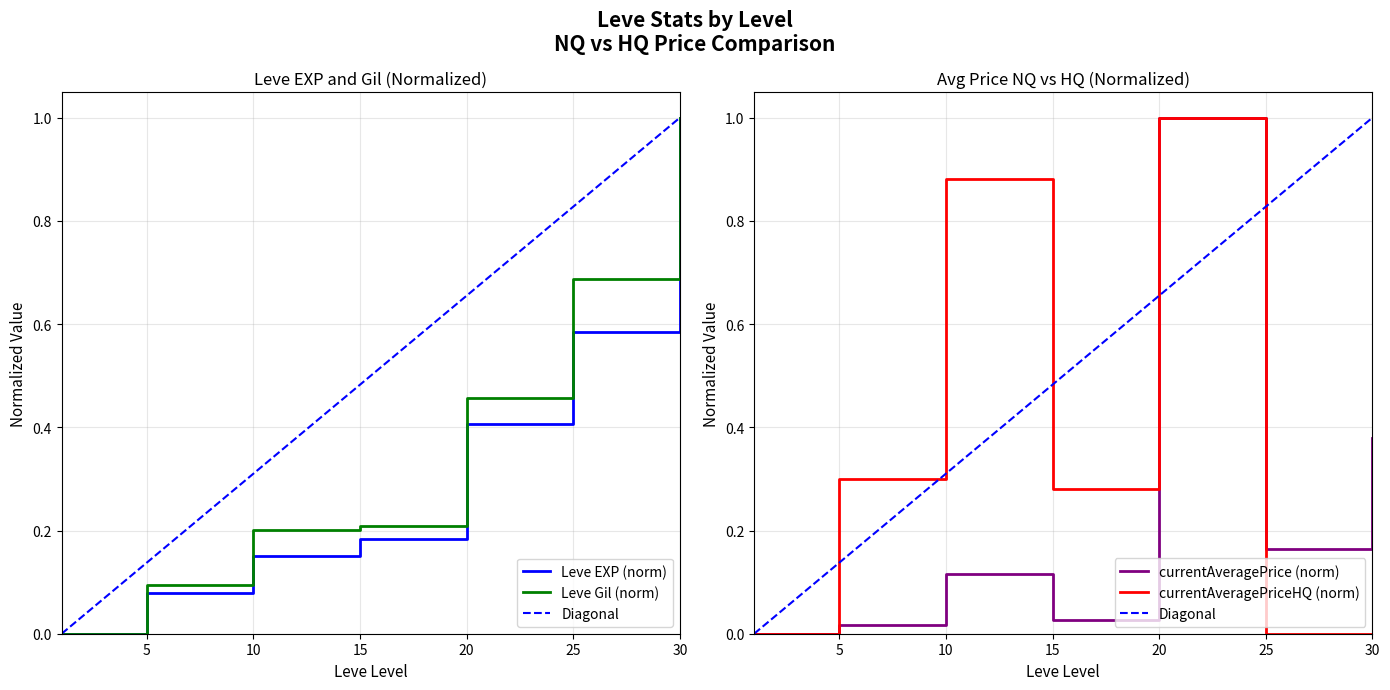

Which series ends up on top after the final intersection of Leve EXP and currentAveragePrice?

Leve EXP